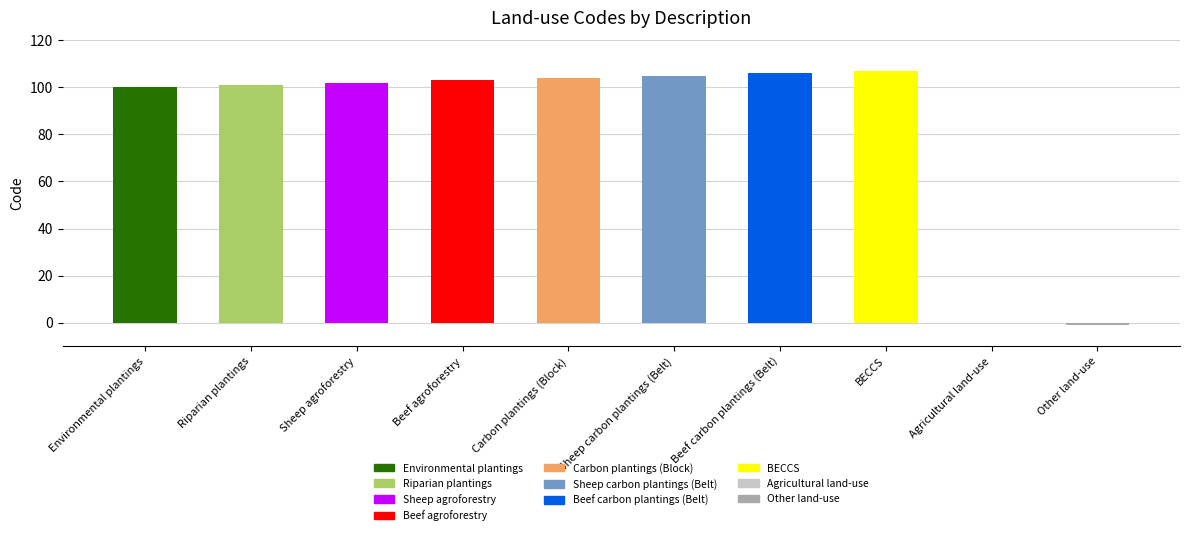

True or false: the data shows 183 at Beef agroforestry.

False